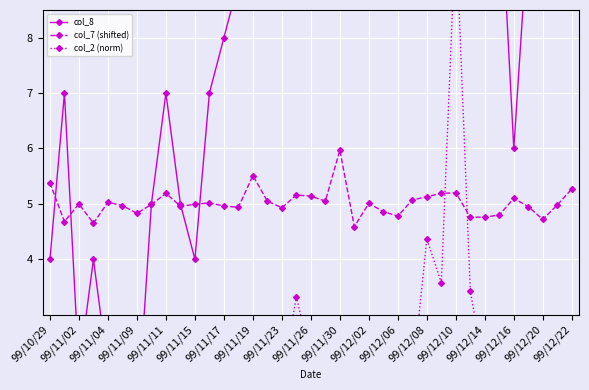

True or false: col_7 (shifted) has more than 0 interior local peaks.

True